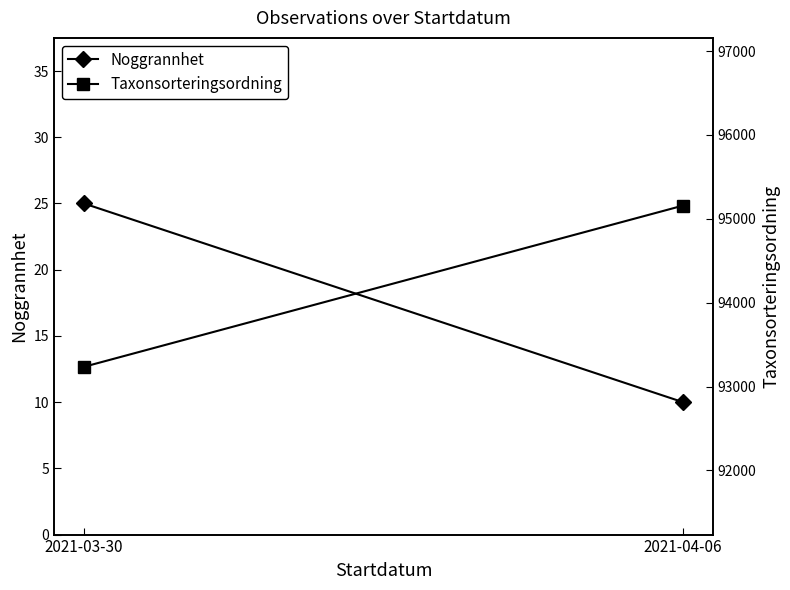

Read the Noggrannhet value at 2021-04-06, to the nearest 10.

10